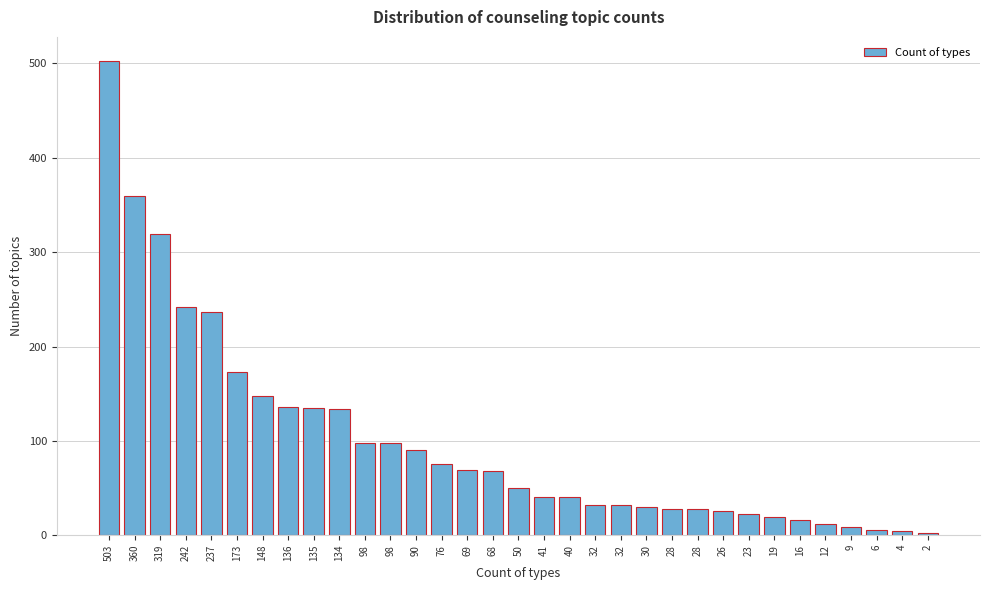

How many values are below 50?

16